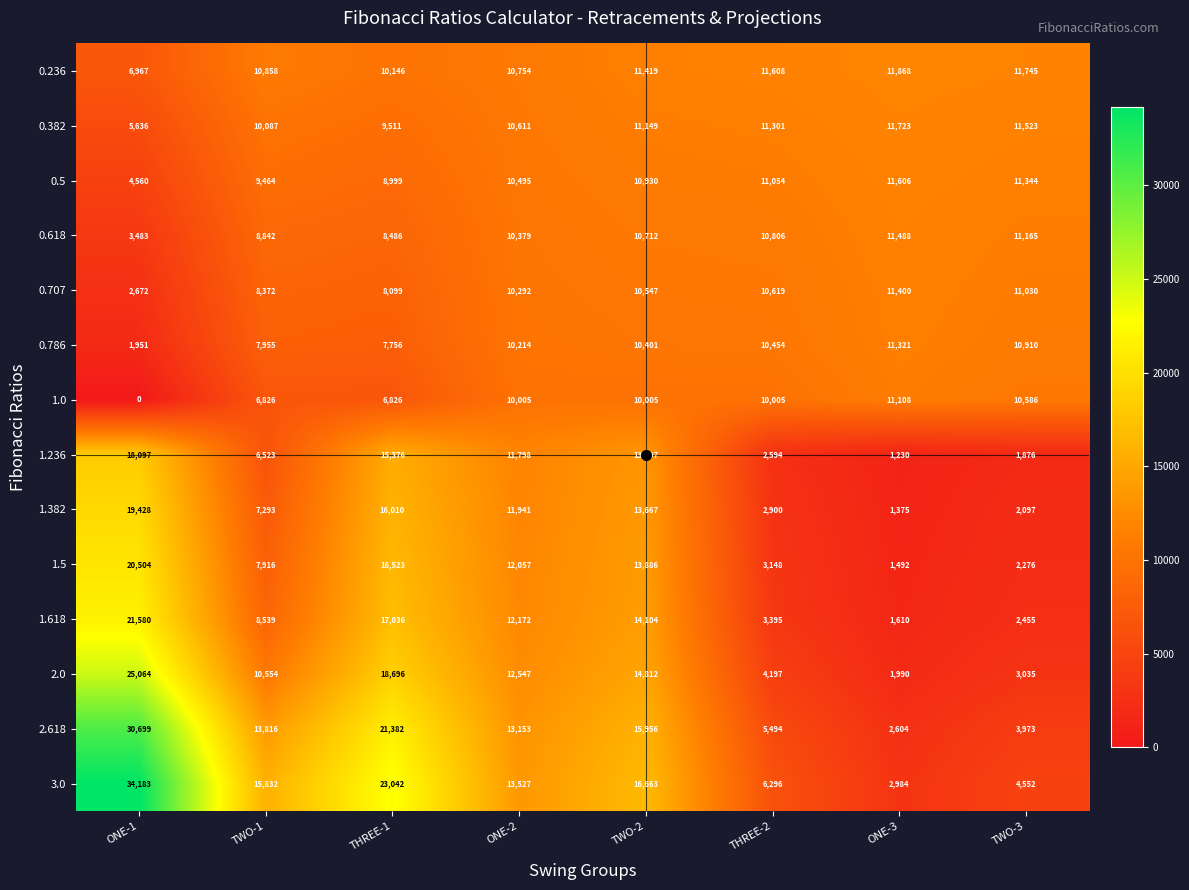

What is the difference between the highest and lowest values at THREE-1?

16216